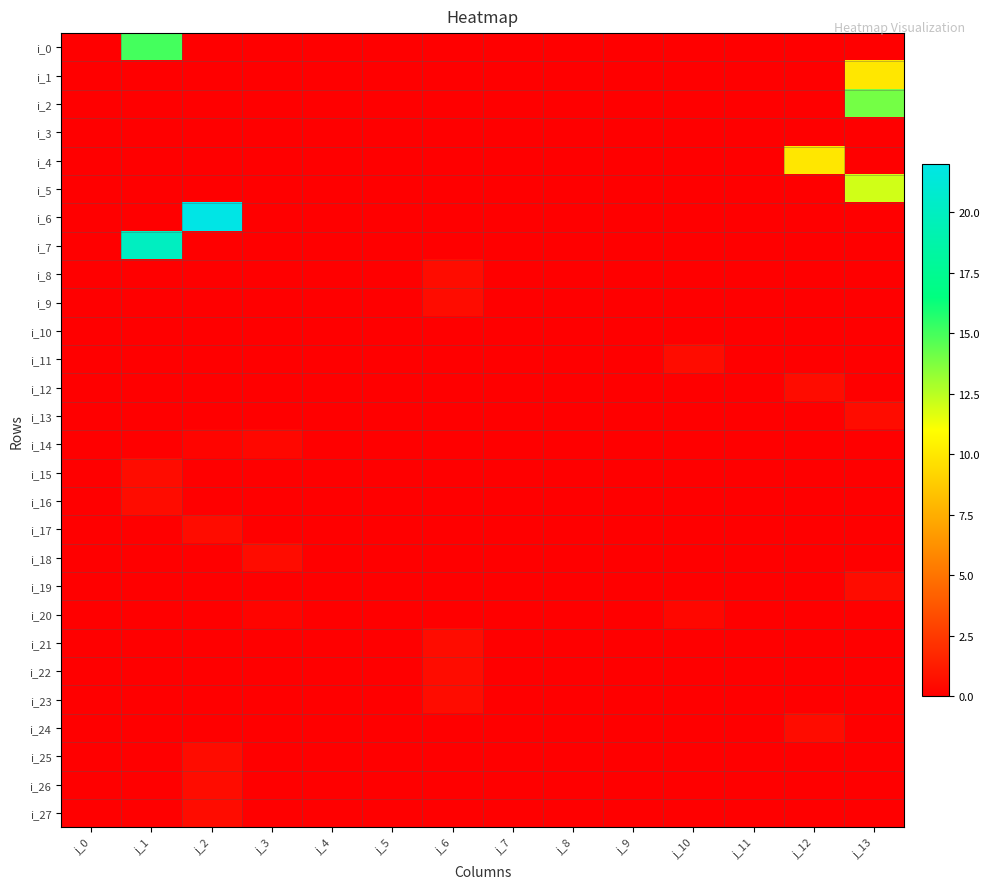

Which category has the highest value in the i_5 series?

j_13